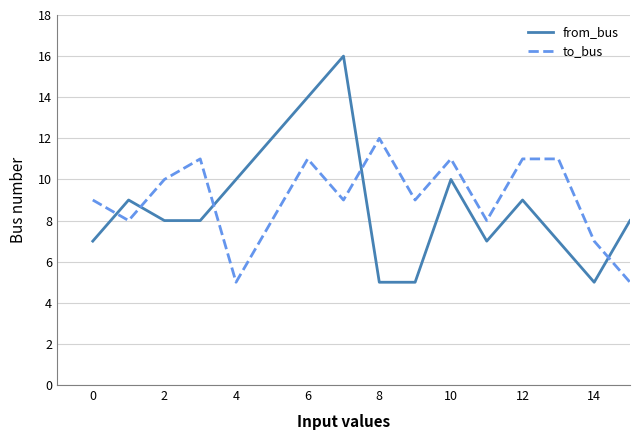

Rank the series by their average value, from highest to lowest.

to_bus, from_bus